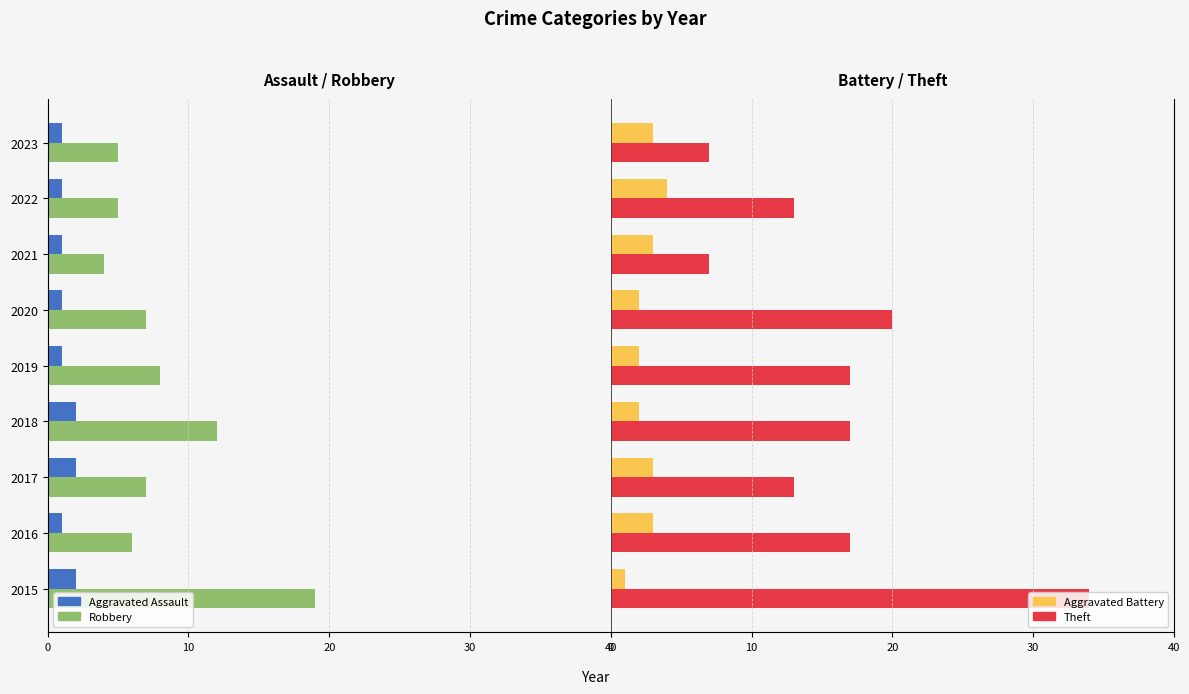

What is the difference between the maximum and minimum values in the Theft series?

27